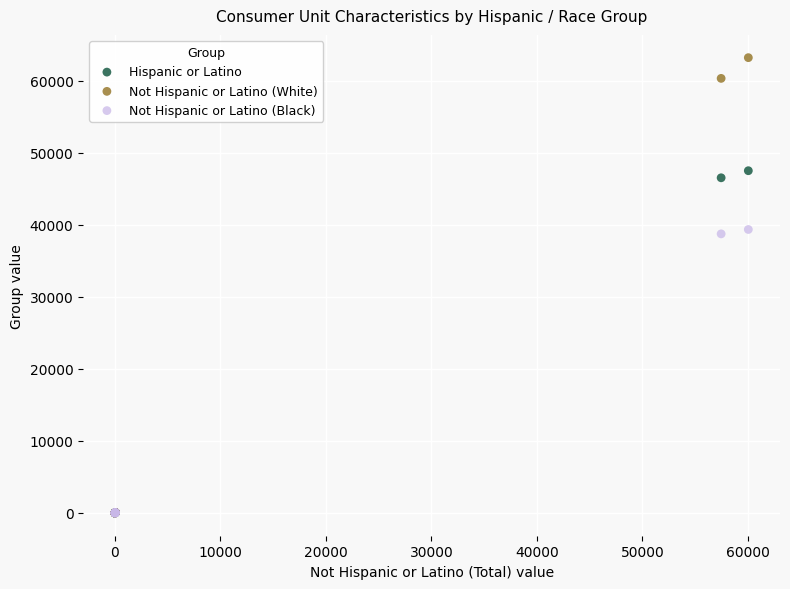

Which series contains the highest Y value?

Not Hispanic or Latino (White)